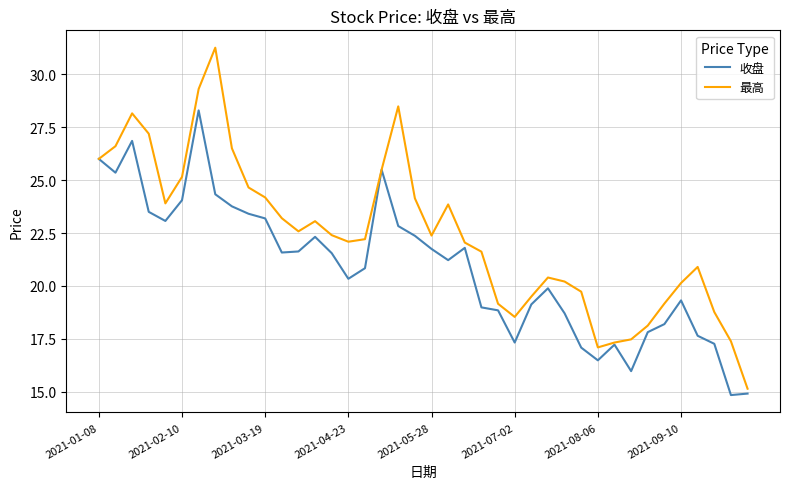

Rank the series by their average value, from highest to lowest.

最高, 收盘